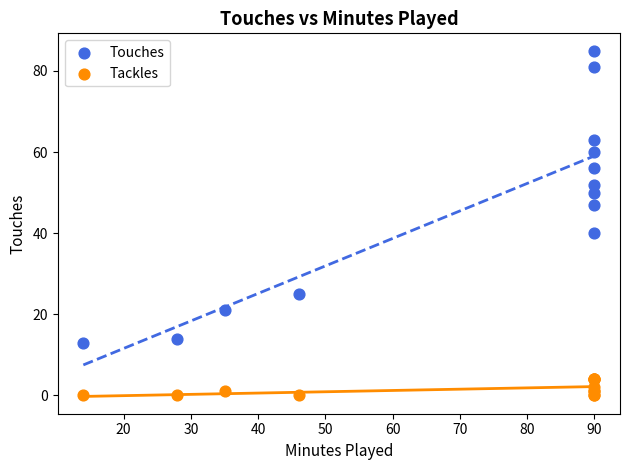

What are all the series names shown in the legend?

Touches, Tackles